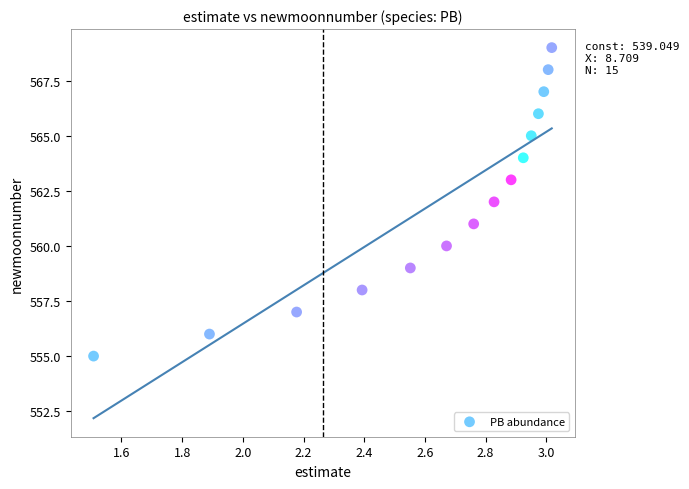

What is the range of Y values (max minus min)?

14